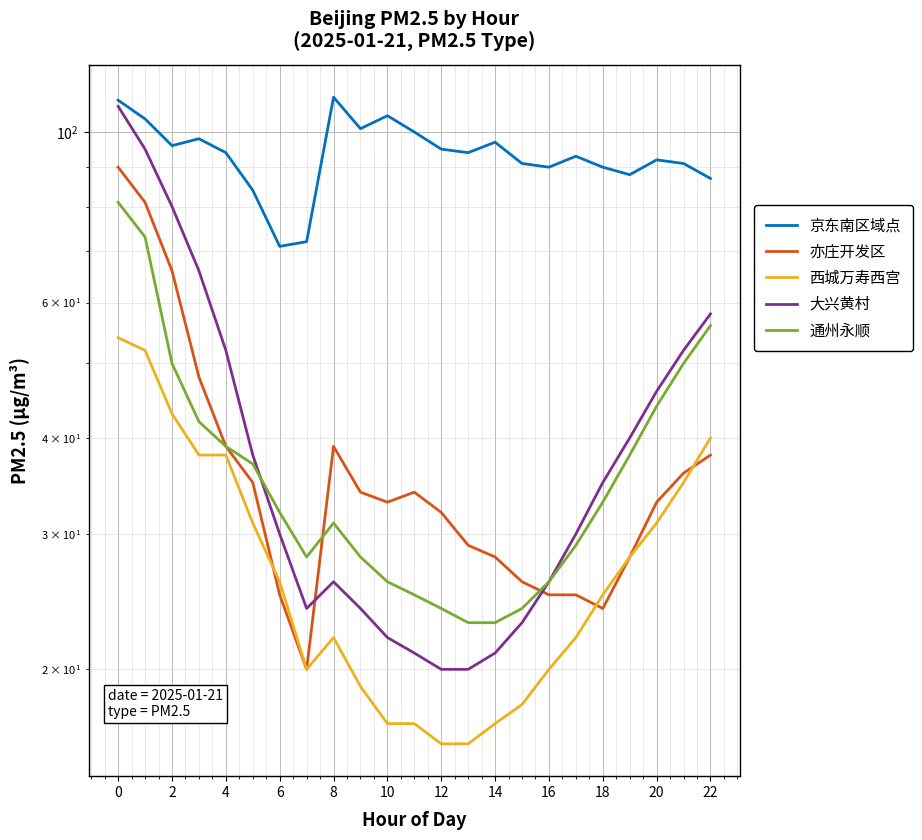

Which series changed the most between 8 and 16?

京东南区域点